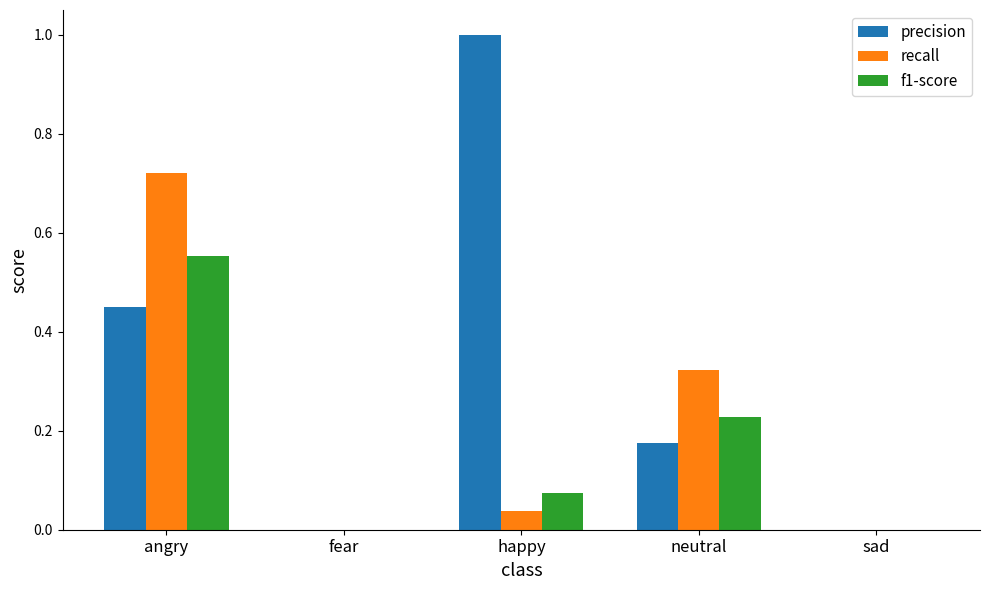

At which category does the chart reach its peak across all series?

happy